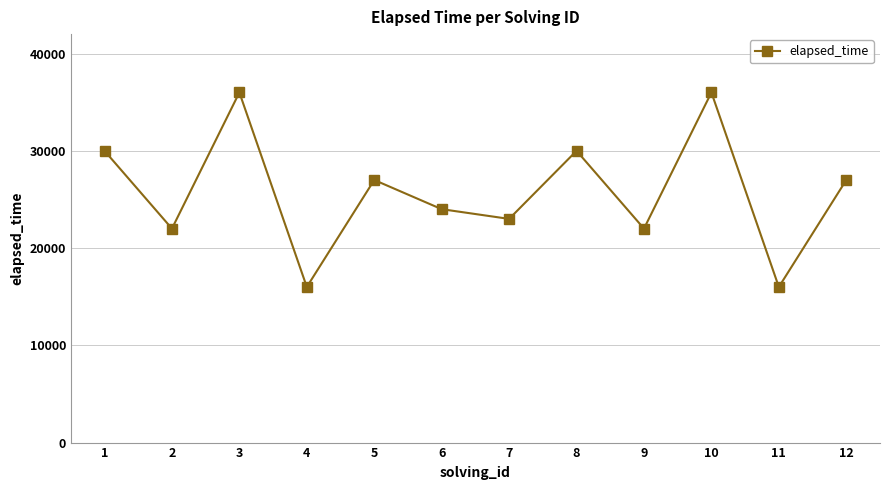

What is the value of the 3rd point from the left?

36000